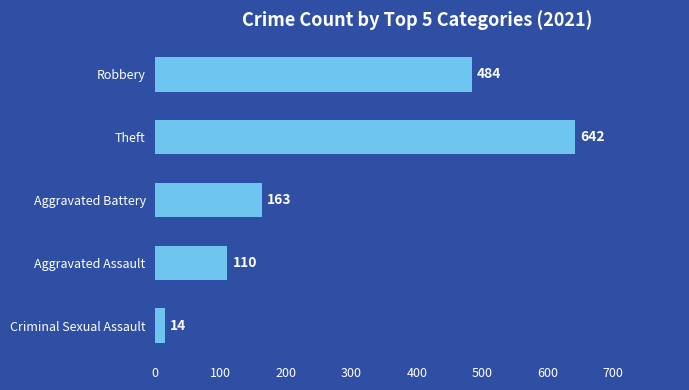

What is the difference between the maximum and minimum values?

628